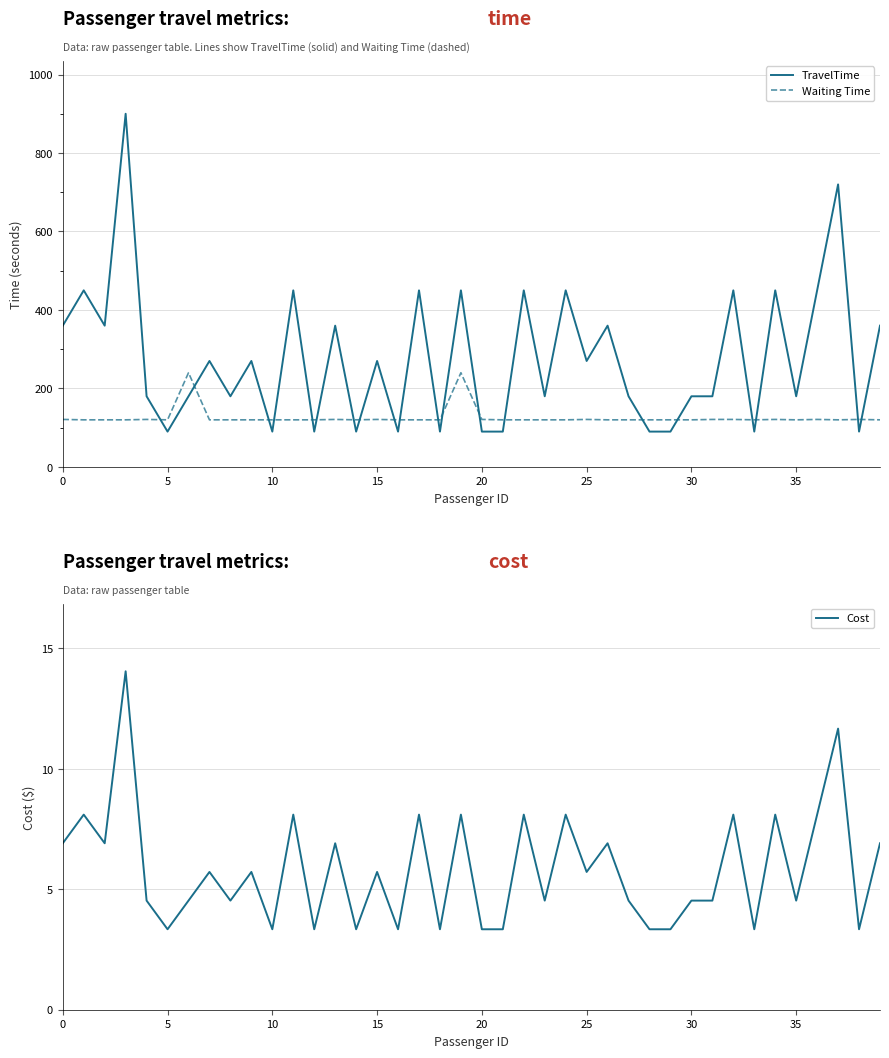

What is the minimum value for TravelTime?

90.0